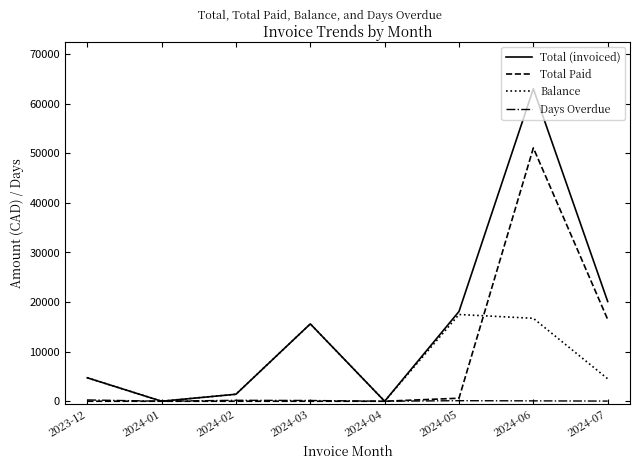

At which label does Total (invoiced) first exceed 15593?

2024-03